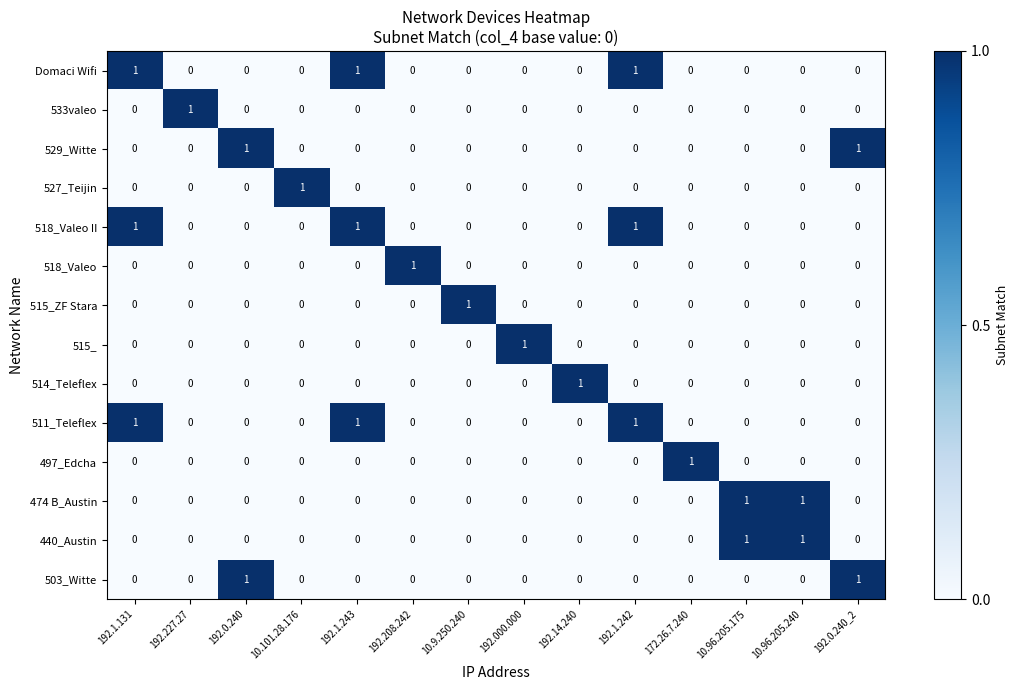

Is the value of 511_Teleflex at 192.1.243 greater than the value of Domaci Wifi at 192.000.000?

Yes